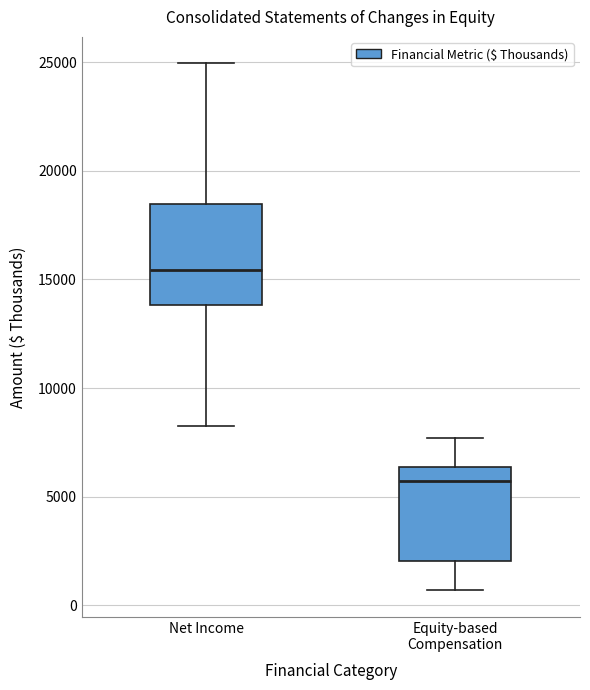

Reading left to right, transcribe this box plot: for each box, give where its median line is, the range the box spans, and where its two whiskers end, as read against the y-axis. The values are not printed on the chart, so give them approximately, as read against the axis.

Net Income: median 15500, box 14000 to 18500, whiskers 8000 to 25000
Equity-based Compensation: median 5500, box 2000 to 6500, whiskers 500 to 7500